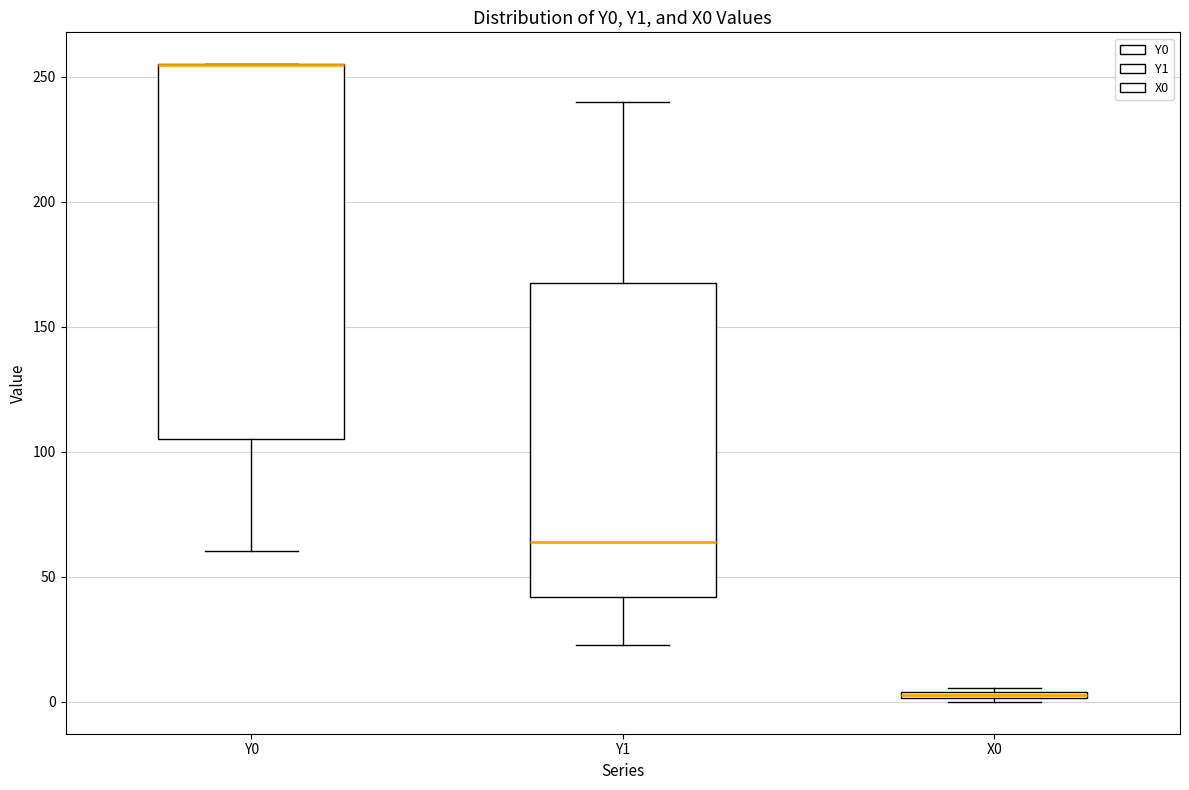

Where is the lower edge of the box for Y0 on the y-axis? The values are not printed on the chart, so give them approximately, as read against the axis.

105